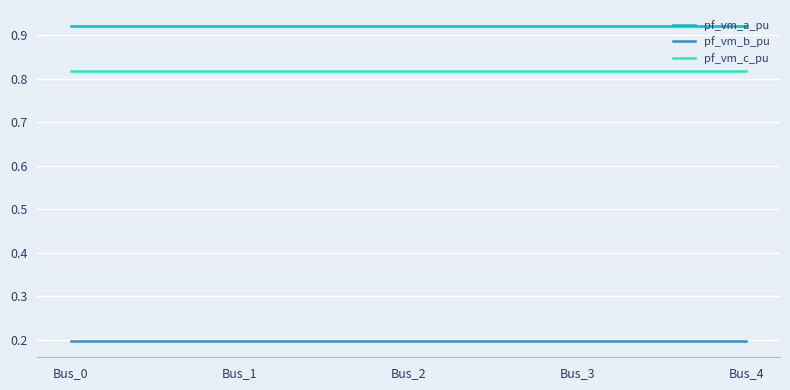

Is it true that pf_vm_c_pu equals 1.1 at Bus_0?

False